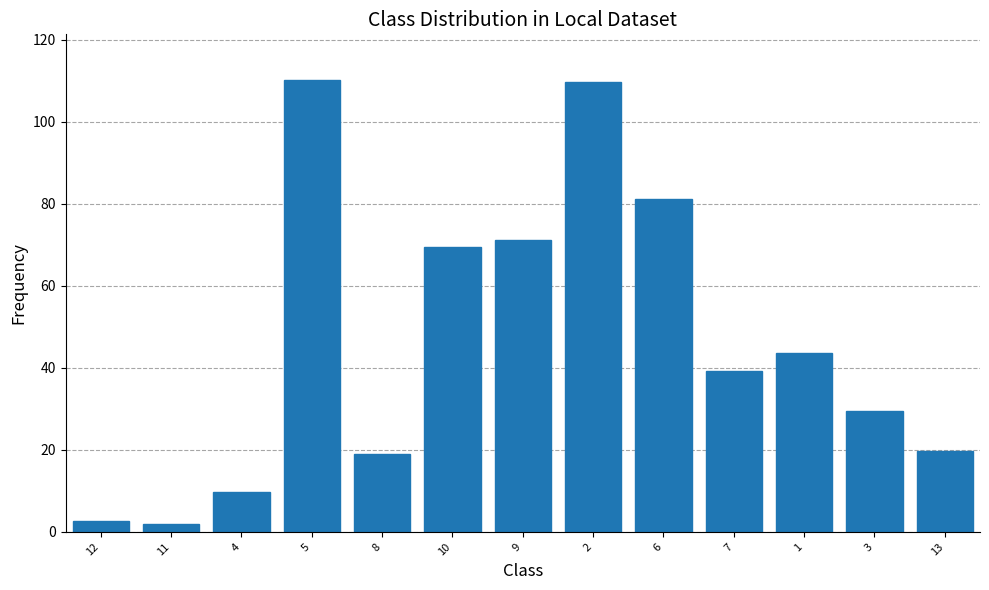

Where does the data first go above 39?

5